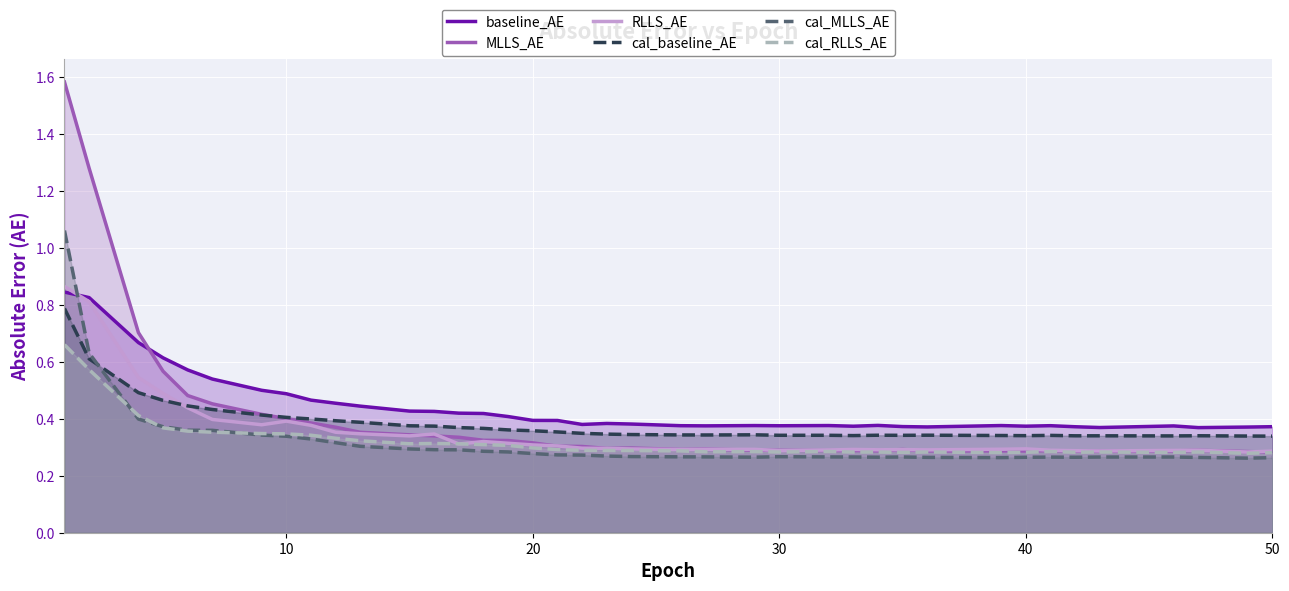

Which series has the largest range (max minus min)?

MLLS_AE